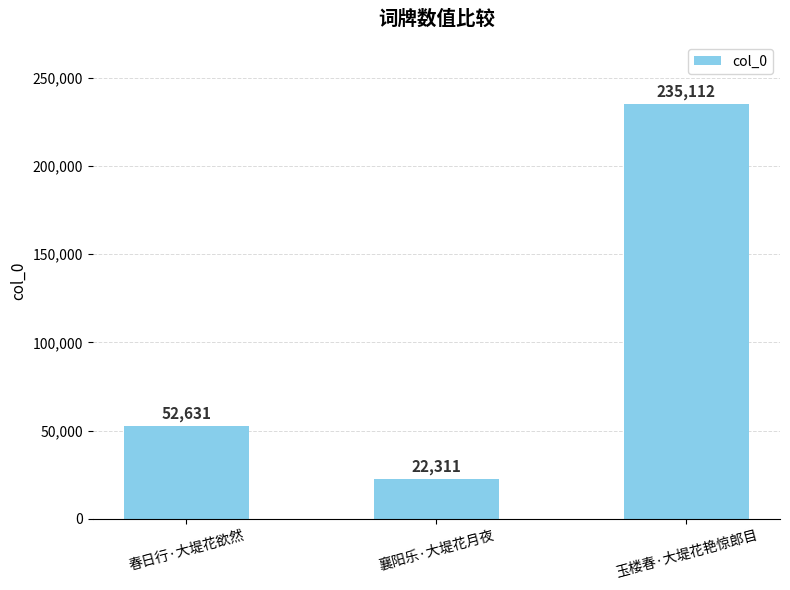

List the labels in order of value, largest first.

玉楼春·大堤花艳惊郎目, 春日行·大堤花欲然, 襄阳乐·大堤花月夜